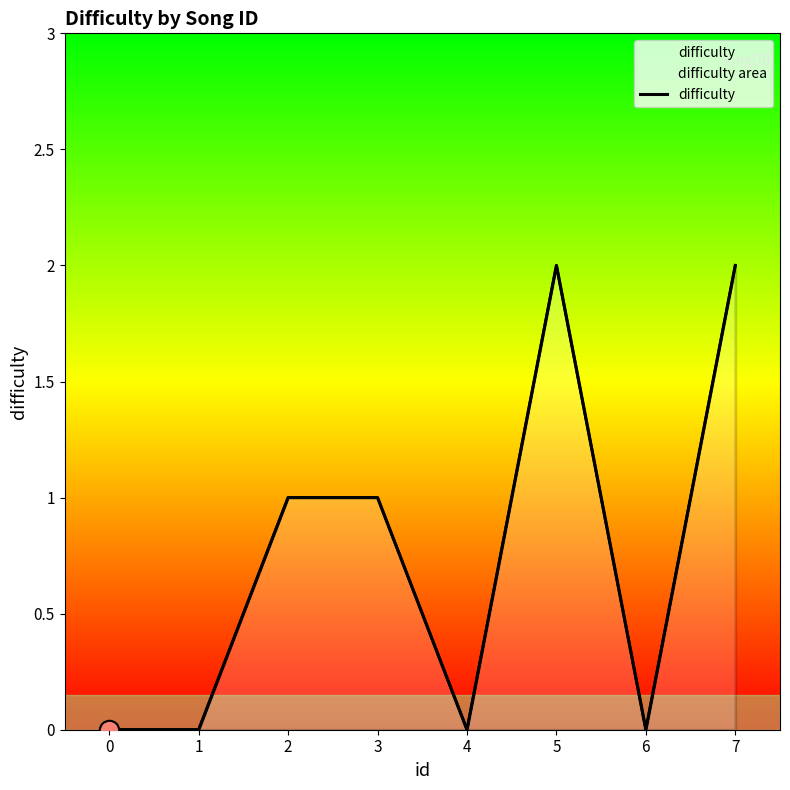

How many values exceed 1?

2